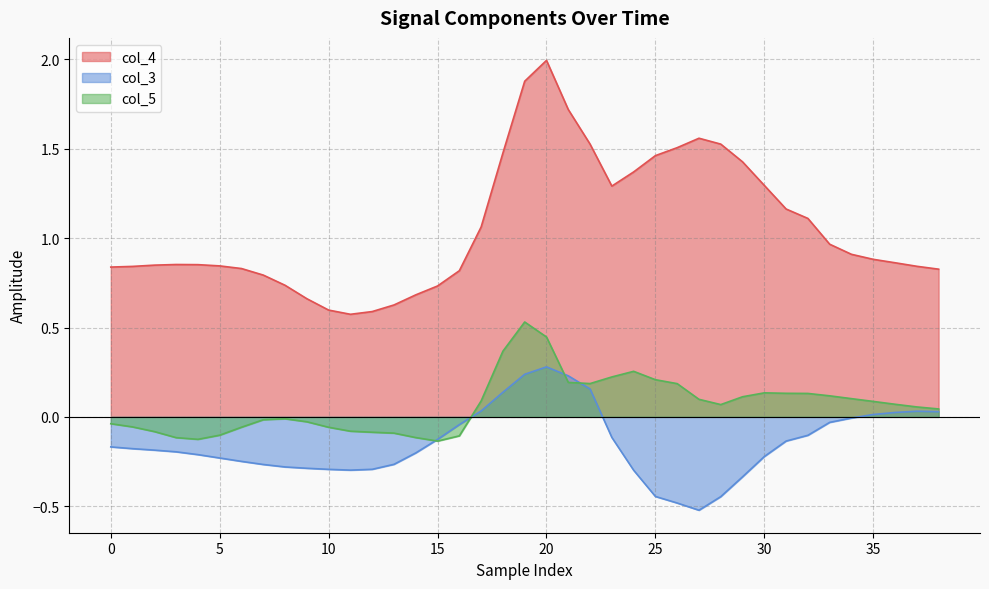

True or false: col_3 has a value of -0.5 at 26.

True